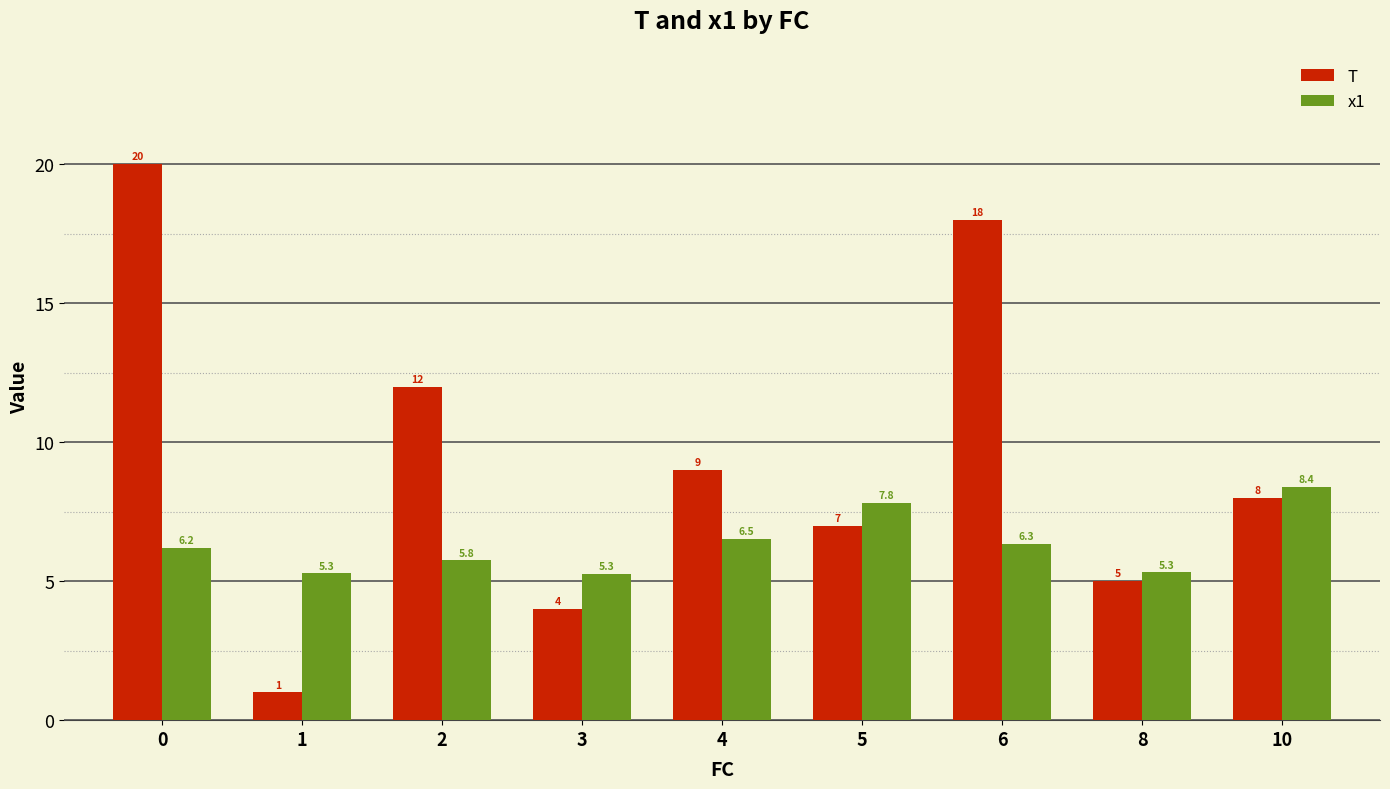

Reading left to right, transcribe all the data shown in this chart.

T: 20.0	1.0	12.0	4.0	9.0	7.0	18.0	5.0	8.0
x1: 6.2	5.3	5.8	5.3	6.5	7.8	6.3	5.3	8.4